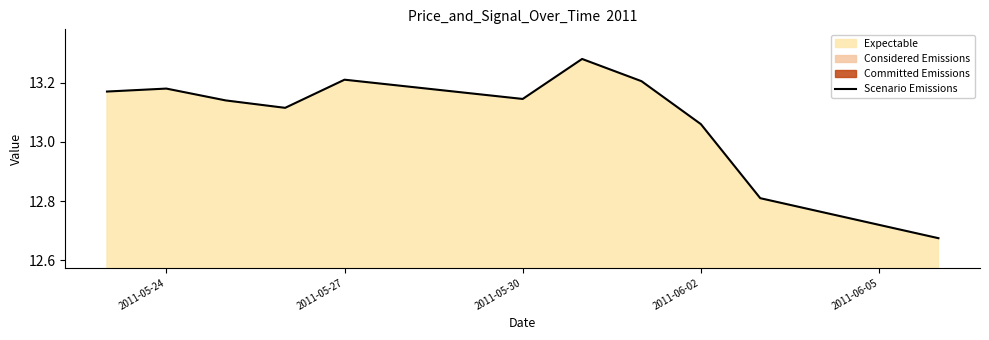

True or false: Scenario Emissions has a value of 4.3 at 2011-05-27.

False